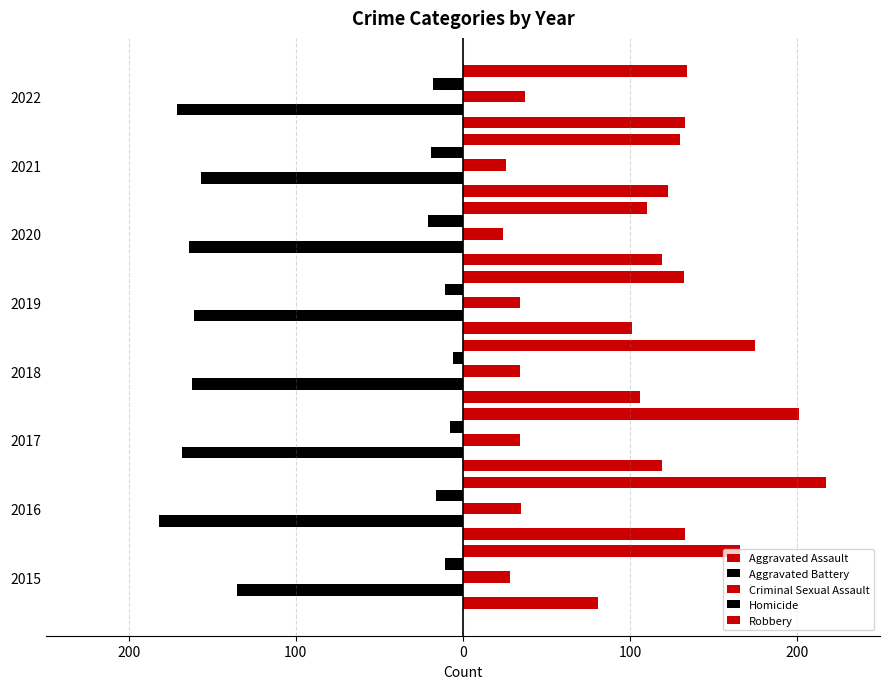

How many bars are there in each group?

5